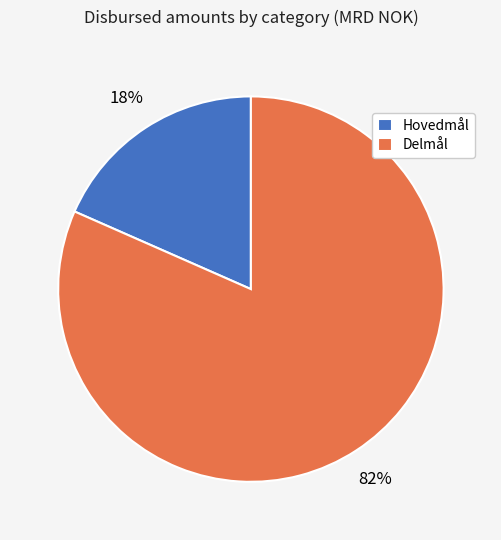

Does Delmål account for over 50% of the chart?

Yes